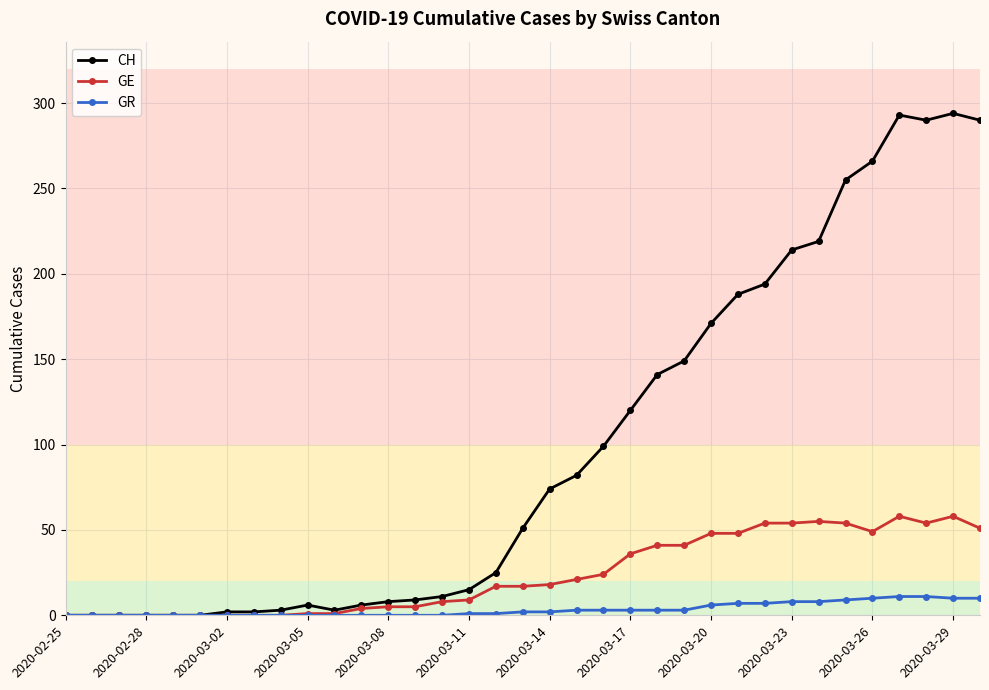

Which series has the largest range (max minus min)?

CH